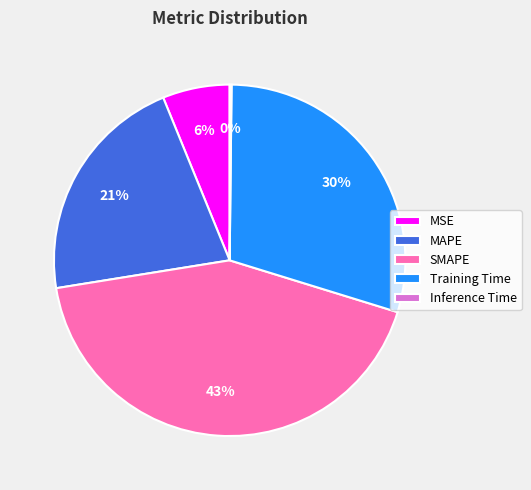

Is there a majority slice in this chart?

No